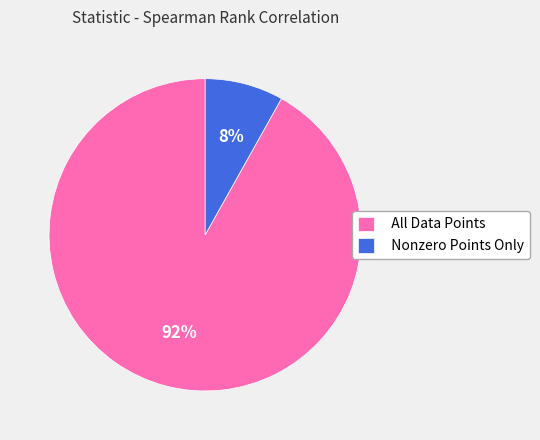

To the nearest percent, what is the difference between the largest and smallest slice percentages?

84%